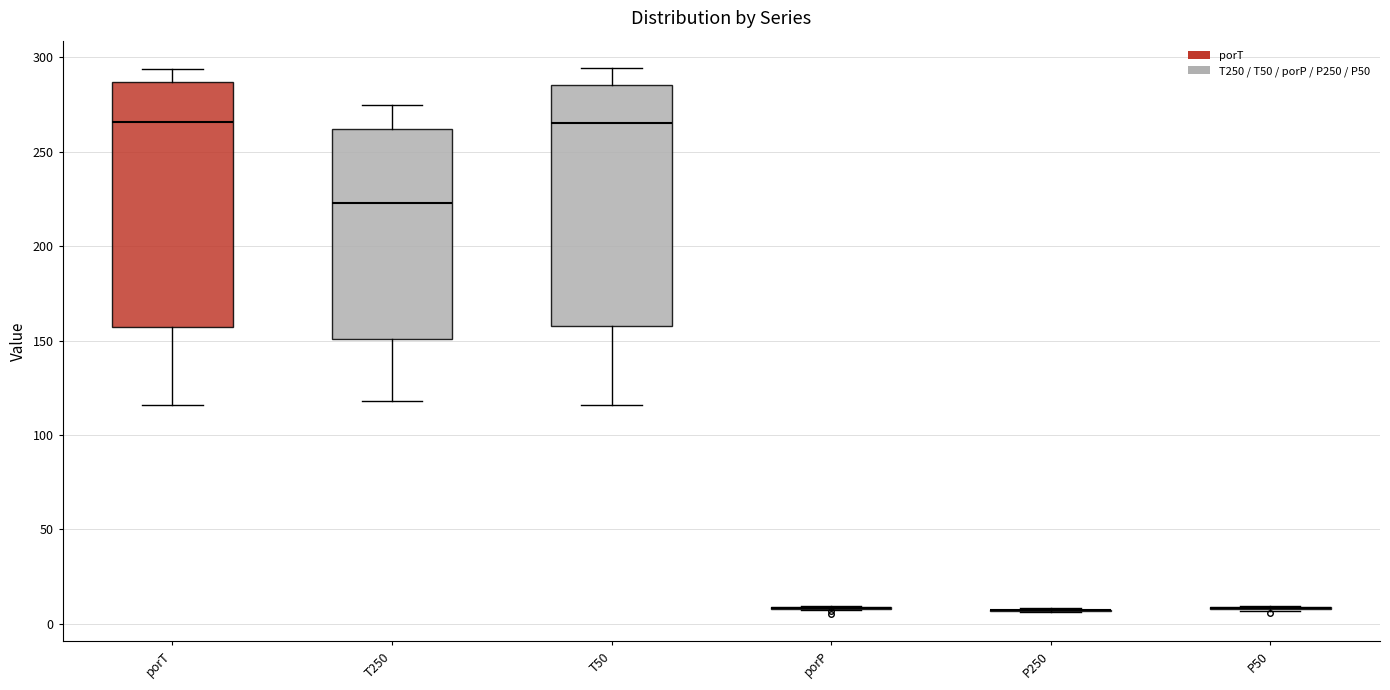

Where is the upper edge of the box for porT on the y-axis? The values are not printed on the chart, so give them approximately, as read against the axis.

285